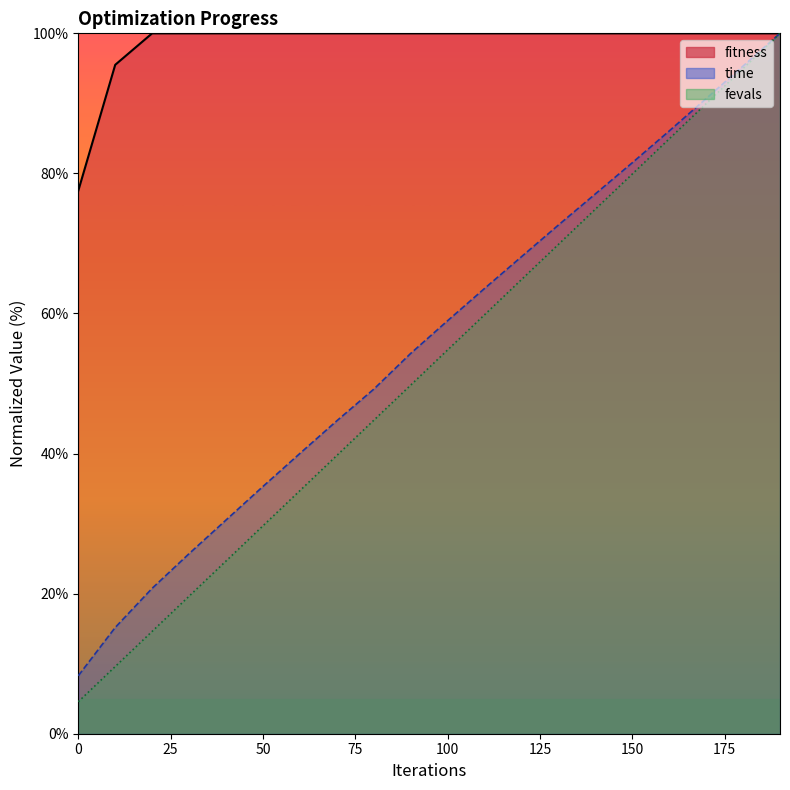

Rank the categories by fitness value from highest to lowest.

20, 30, 40, 50, 60, 70, 80, 90, 100, 110, 120, 130, 140, 150, 160, 170, 180, 190, 10, 0